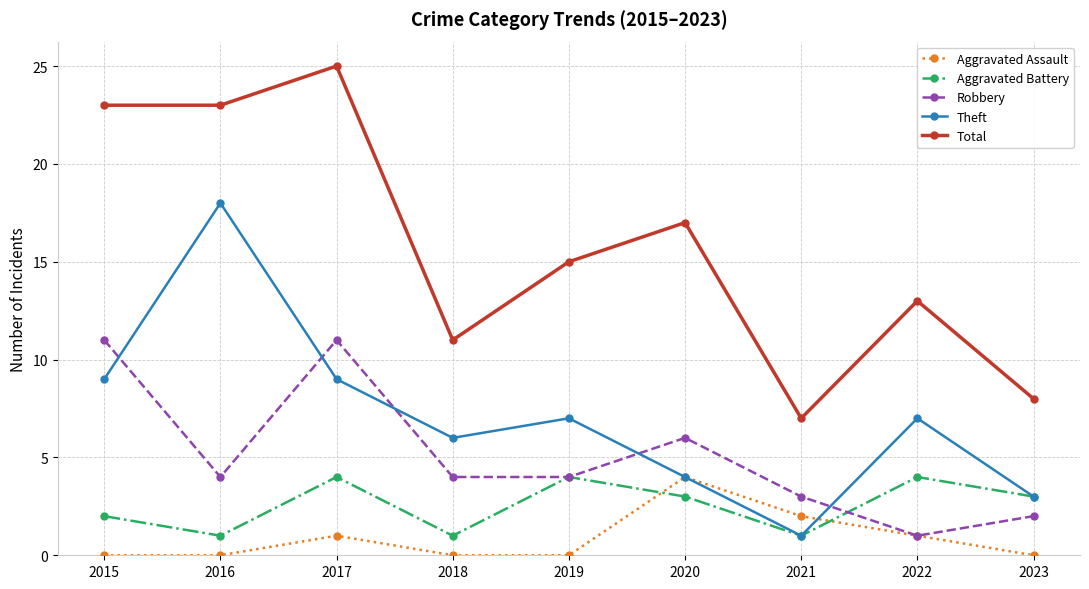

At which category does the chart reach its peak across all series?

2017